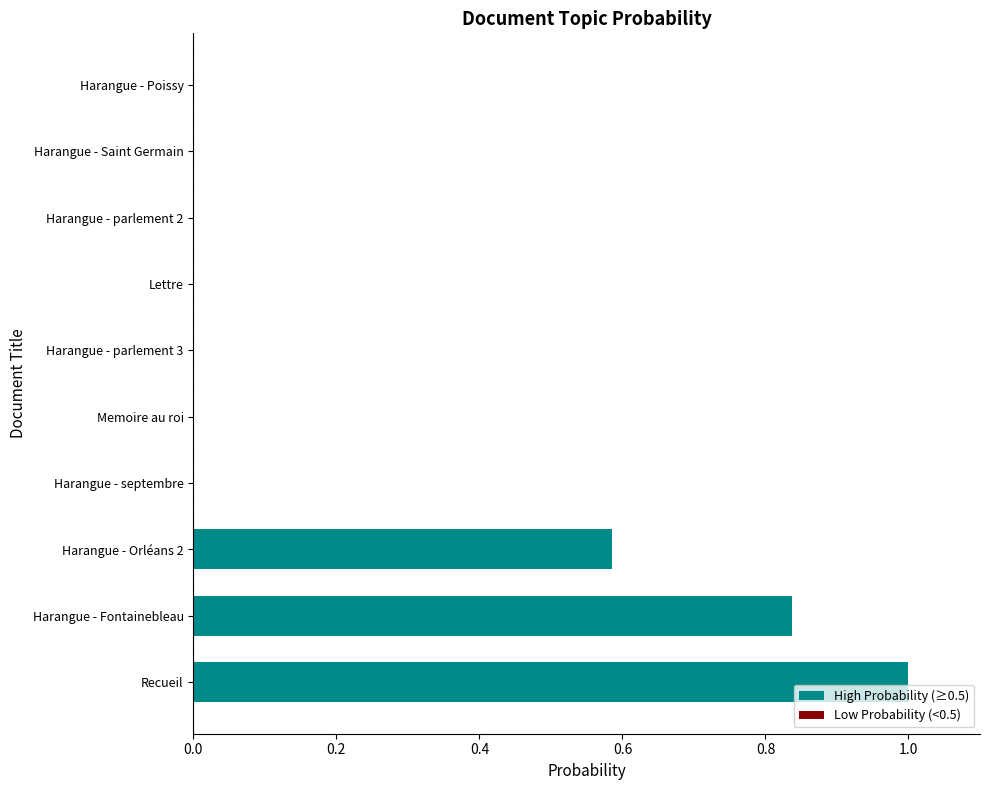

What is the greatest value displayed?

1.0